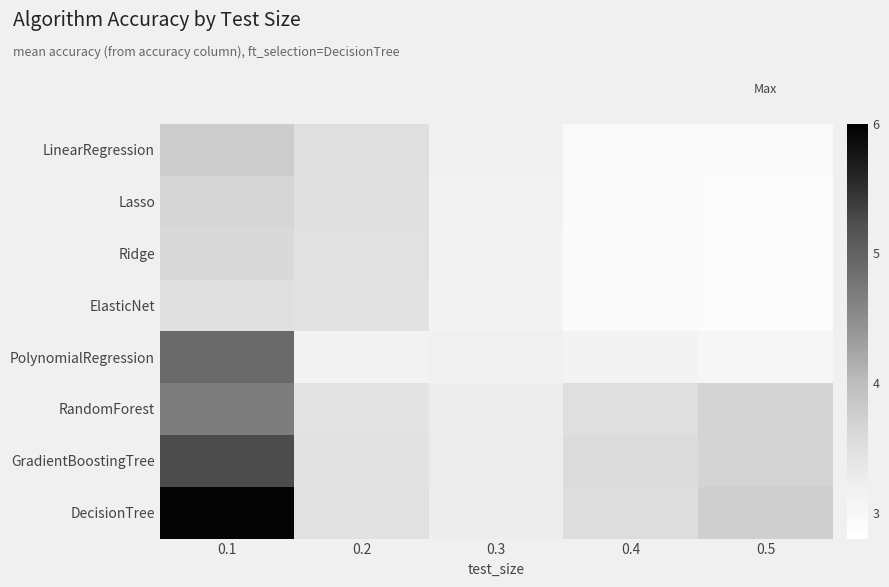

At which category is the sum across all series the highest?

0.1